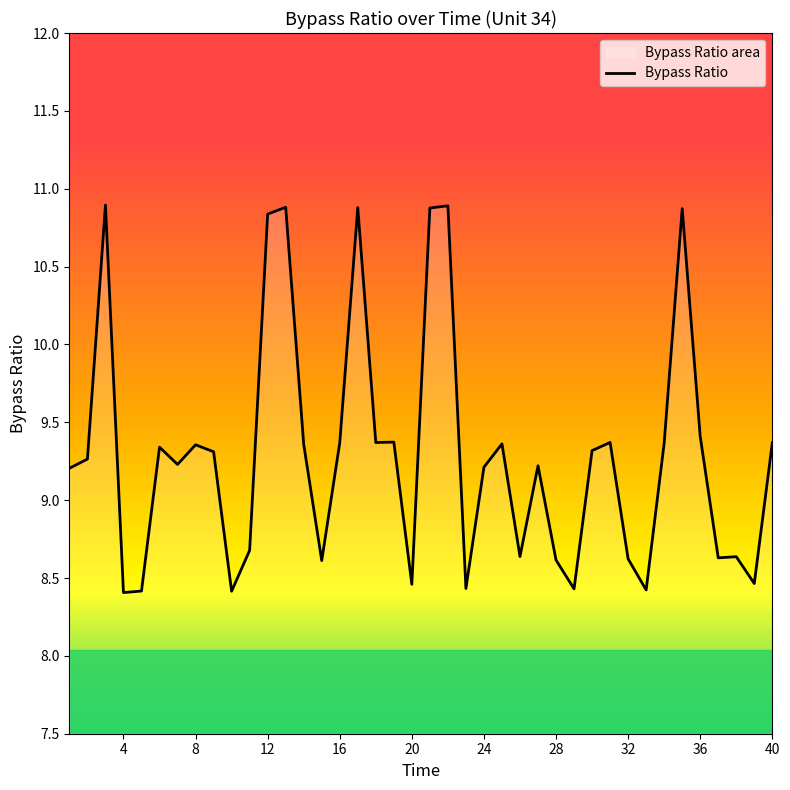

What is the value of the 1st point from the left?

9.2